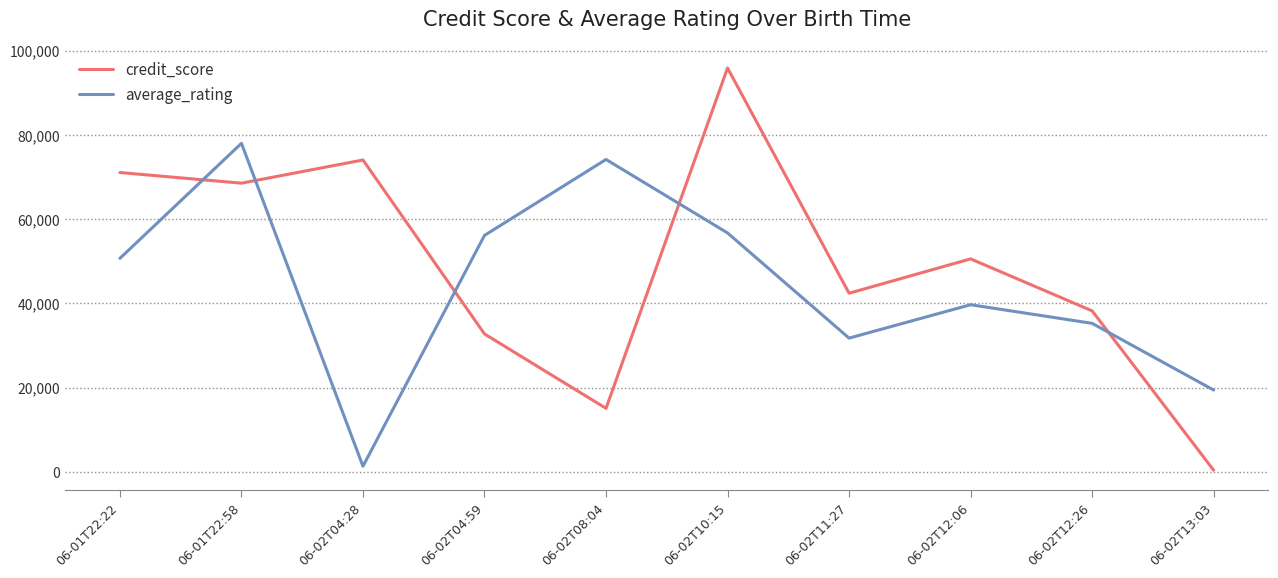

At which category does the chart reach its minimum across all series?

06-02T13:03